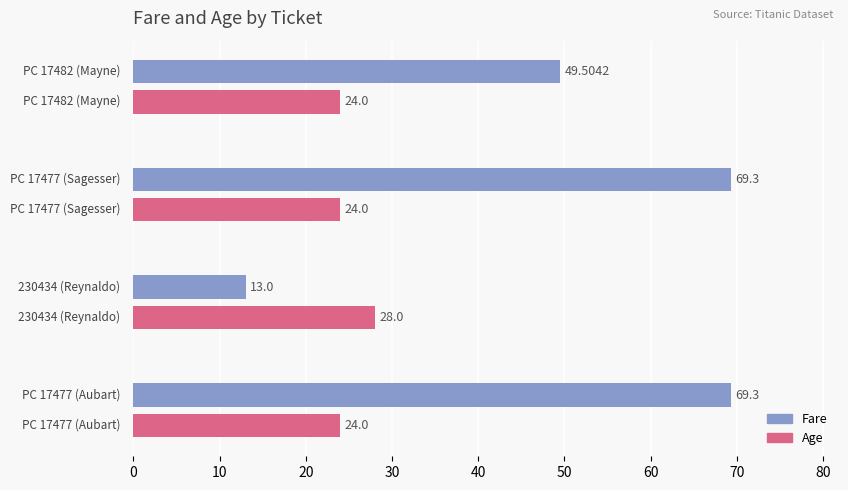

Which series has the largest range (max minus min)?

Fare